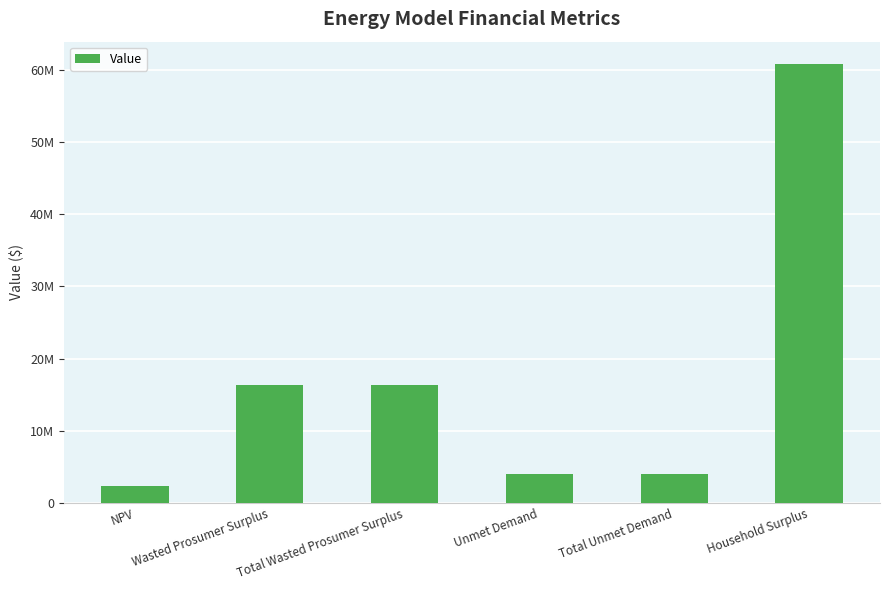

Where is the data nearest to the value 31637017?

Wasted Prosumer Surplus